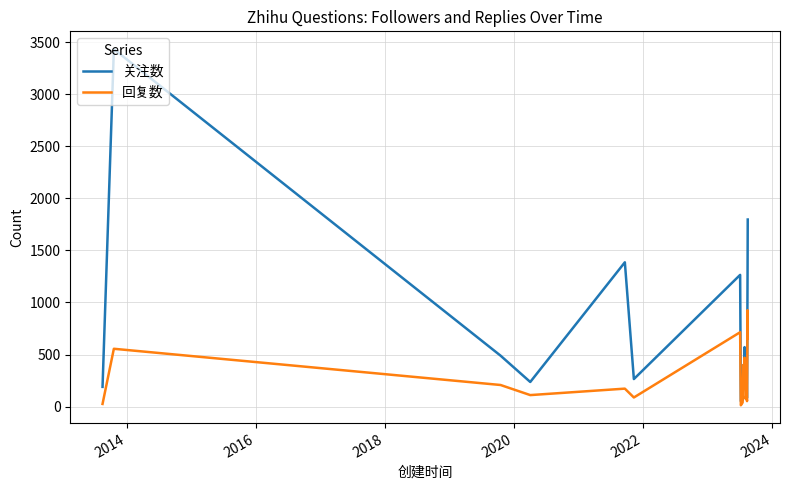

Which series has the largest range (max minus min)?

关注数